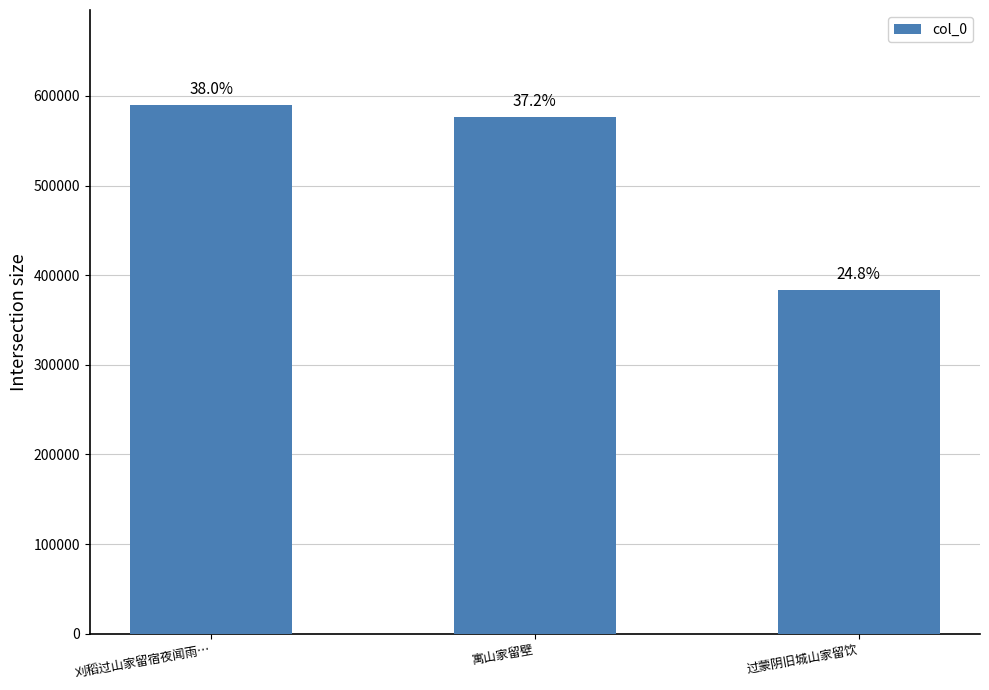

How many bars are there in total?

3